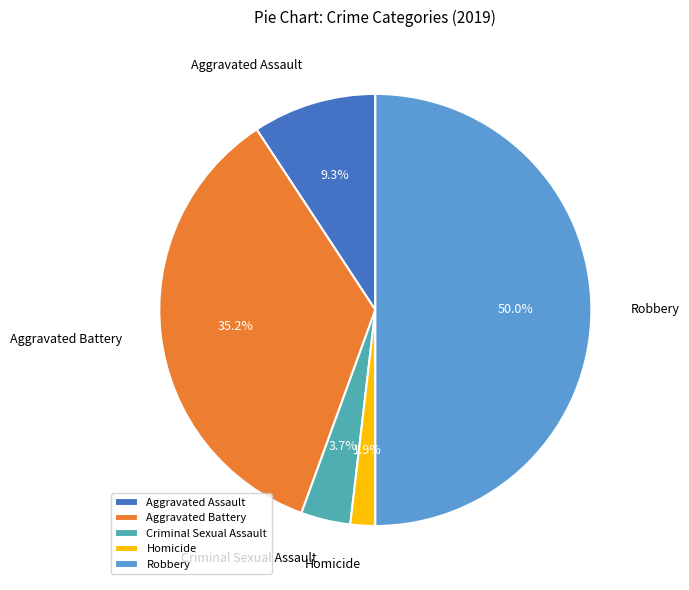

What is the largest slice in the pie chart?

Robbery